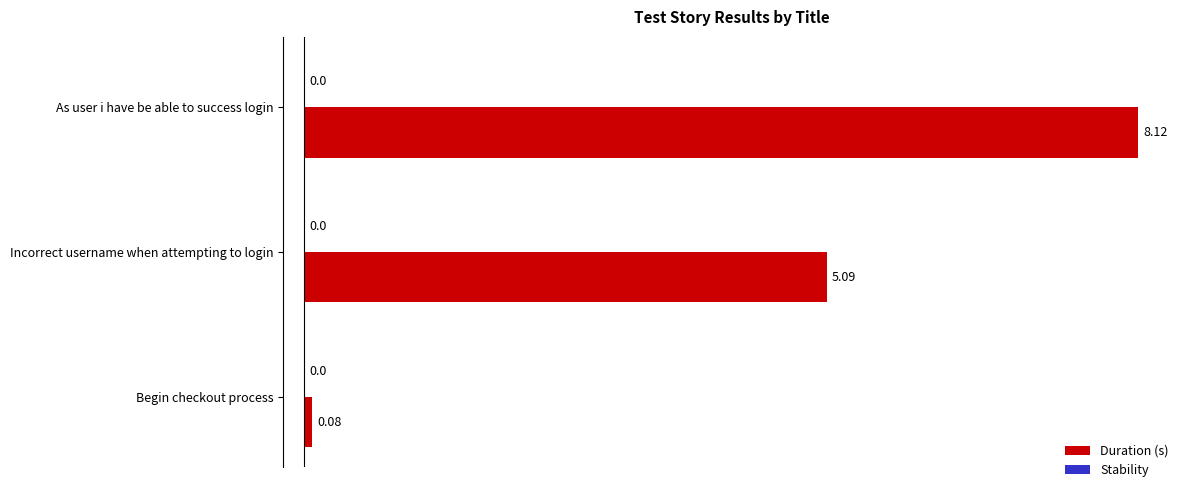

Which has a higher value, As user i have be able to success login or Incorrect username when attempting to login?

As user i have be able to success login